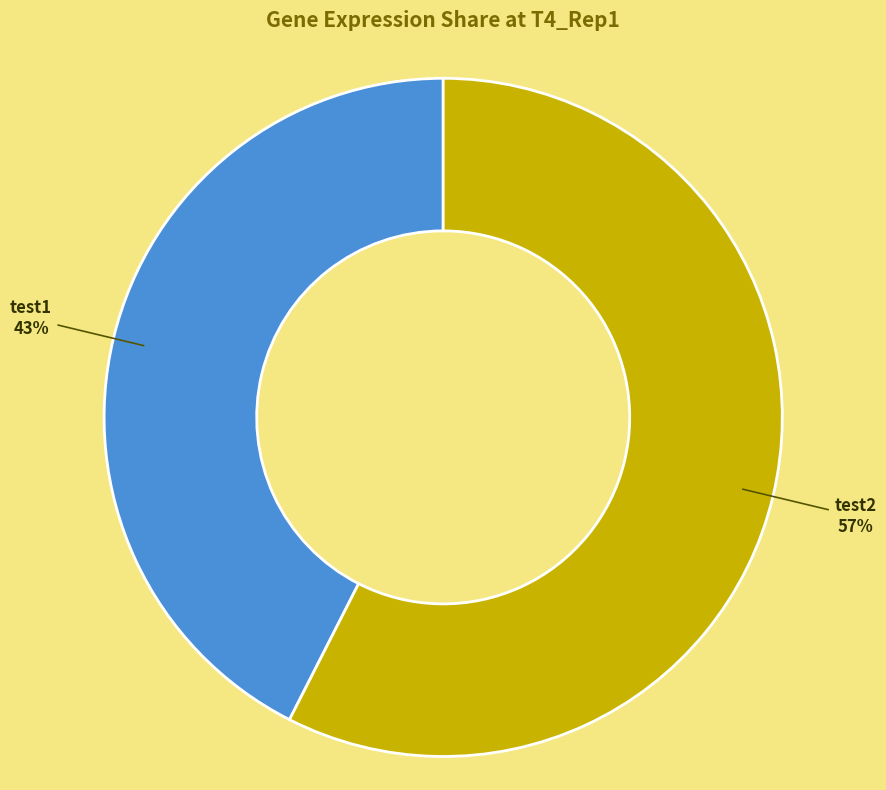

How many slices are in this pie chart?

2